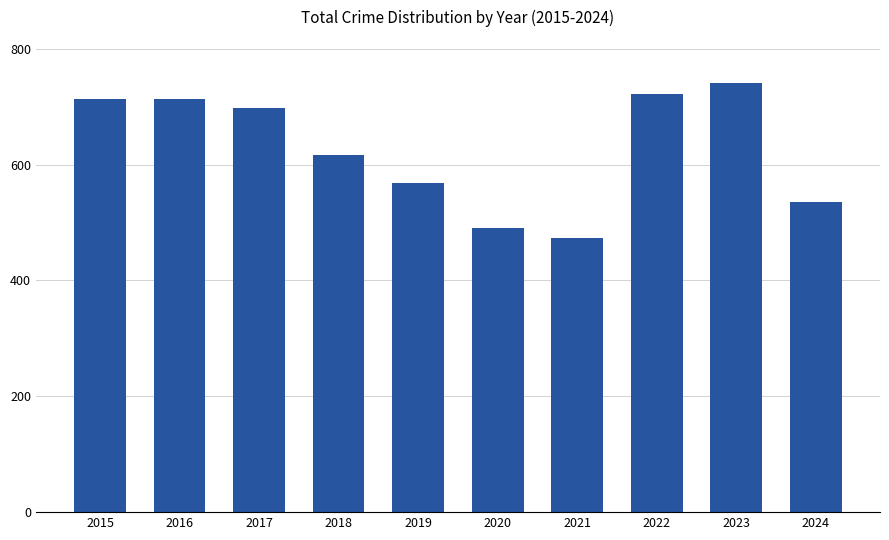

What is the sum of all values?

6272